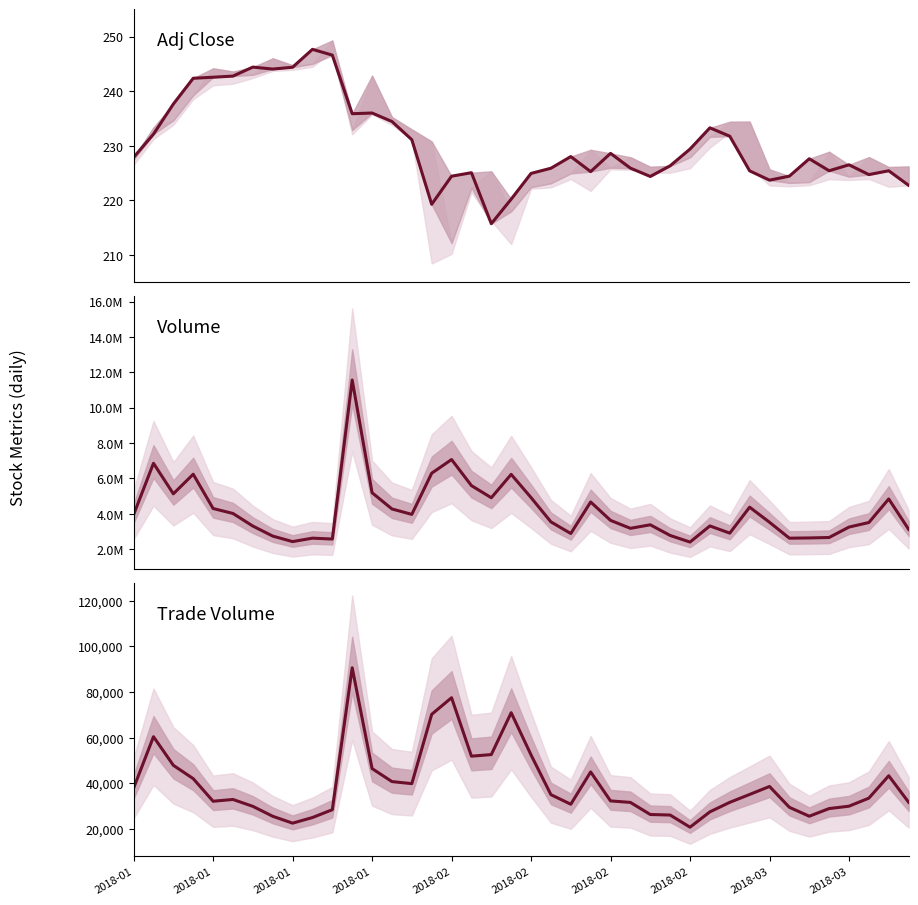

The value of adjclose at 30 is 231.8. True or false?

True